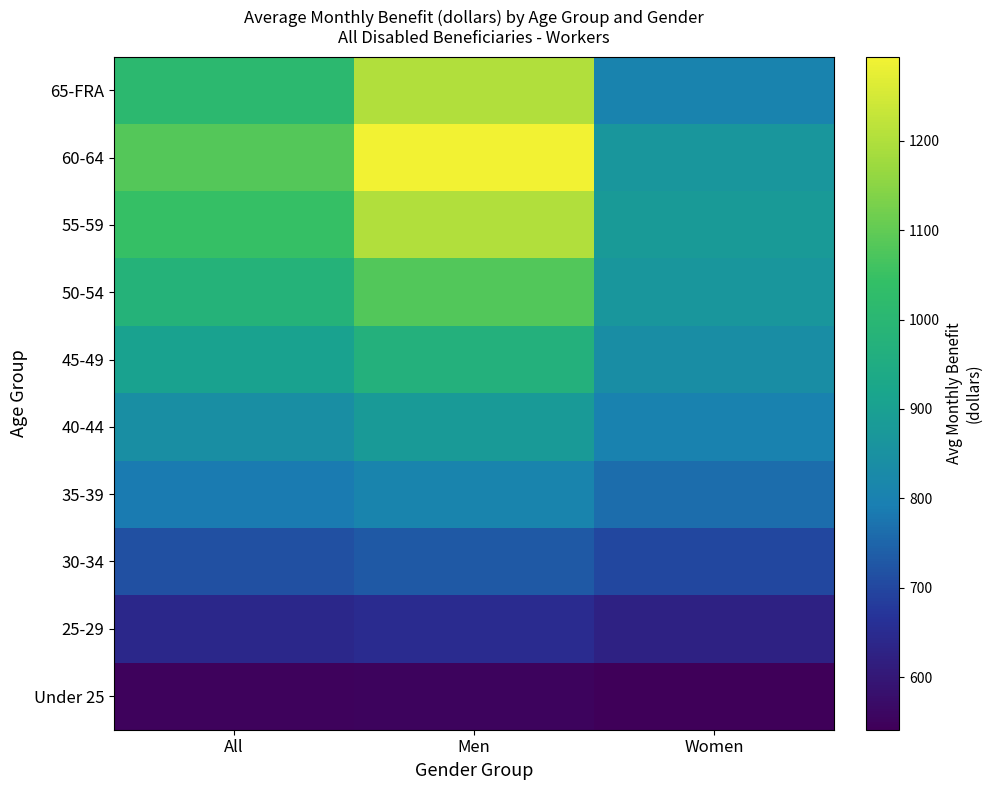

Reading left to right, transcribe all the data shown in this chart.

Under 25: All=547.4	Men=552.0	Women=541.0
25-29: All=638.5	Men=649.3	Women=625.0
30-34: All=717.4	Men=731.4	Women=701.8
35-39: All=787.3	Men=809.5	Women=762.9
40-44: All=843.6	Men=880.0	Women=802.8
45-49: All=908.4	Men=970.4	Women=838.9
50-54: All=977.0	Men=1081.7	Women=865.8
55-59: All=1045.1	Men=1202.5	Women=881.3
60-64: All=1085.2	Men=1294.3	Women=865.0
65-FRA: All=1009.8	Men=1201.5	Women=807.1